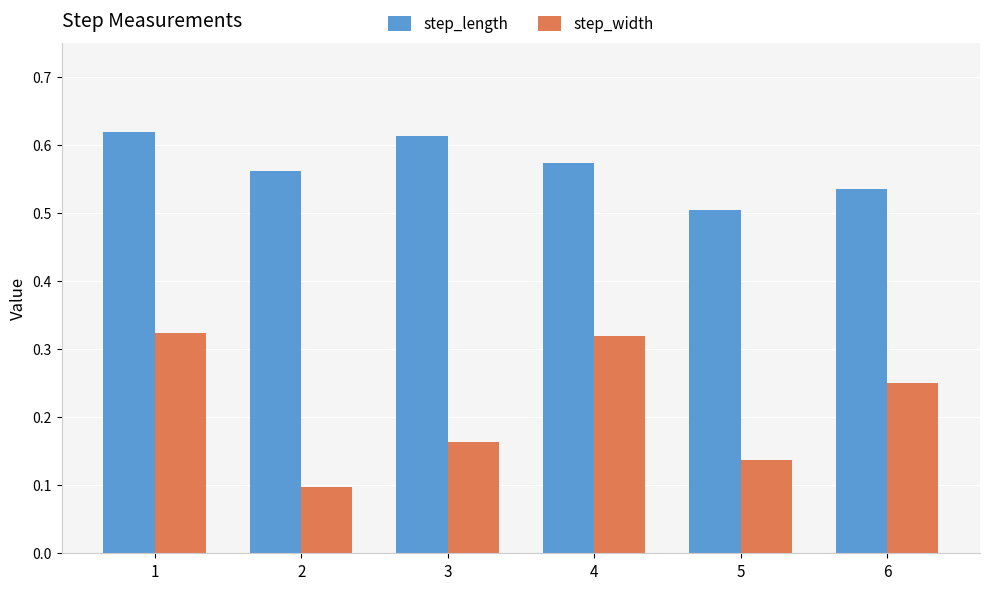

At how many categories does at least one series exceed 0?

6